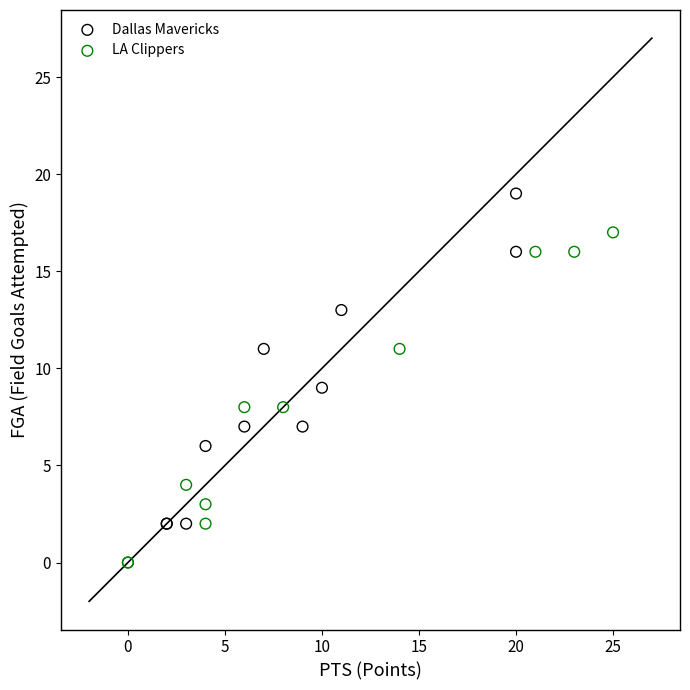

Which series reaches the maximum Y coordinate?

Dallas Mavericks